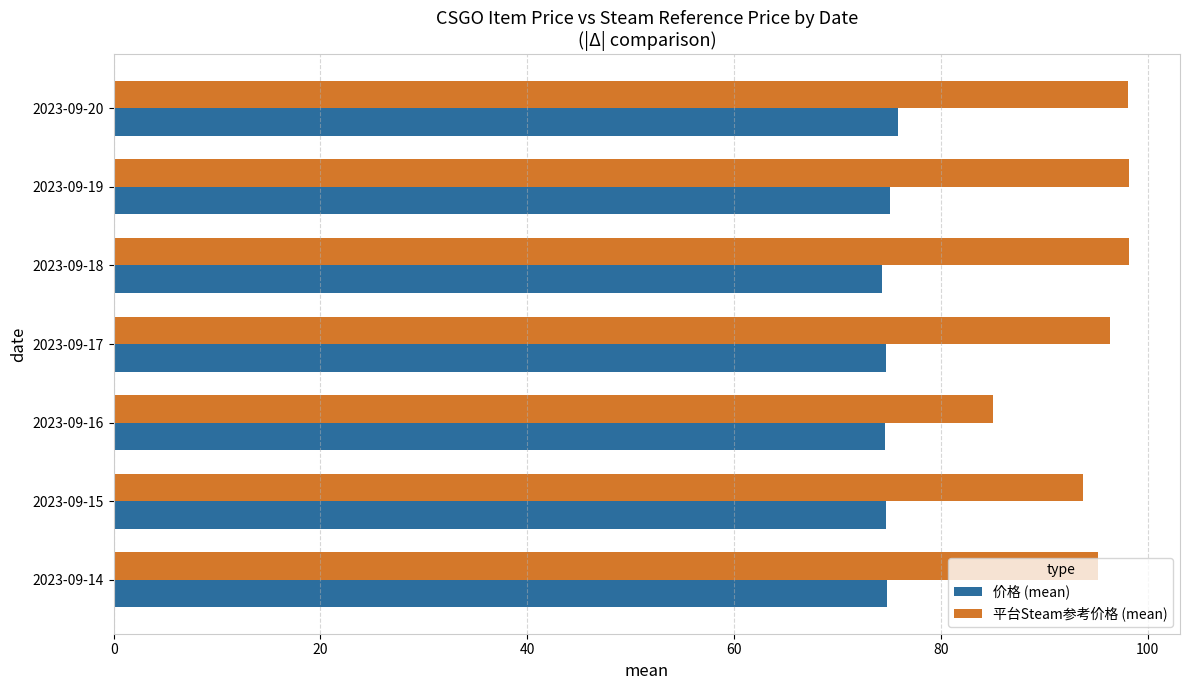

At how many categories does at least one series exceed 76?

7